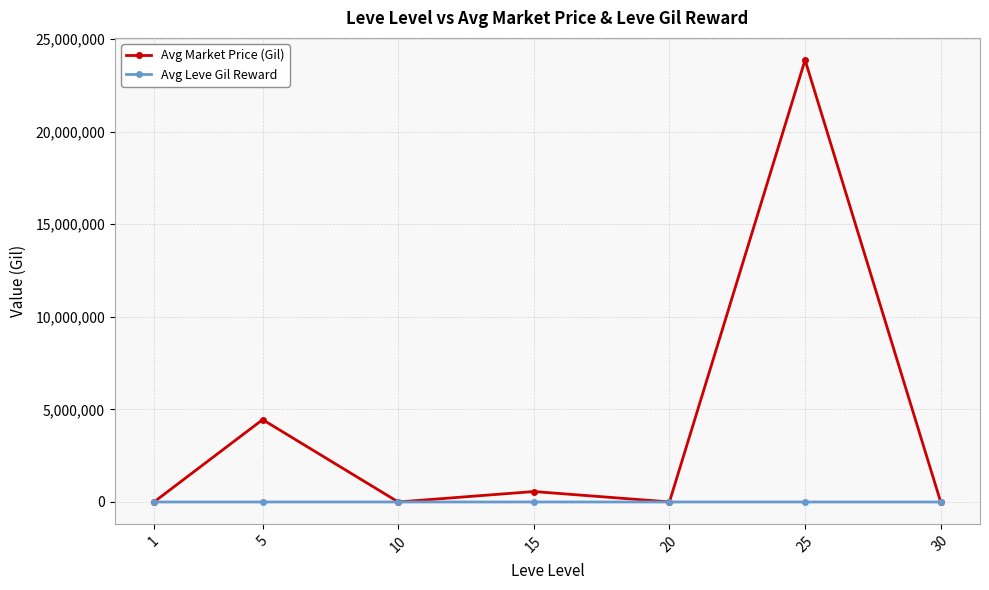

What is the sum of all Avg Market Price (Gil) values?

28892401.1